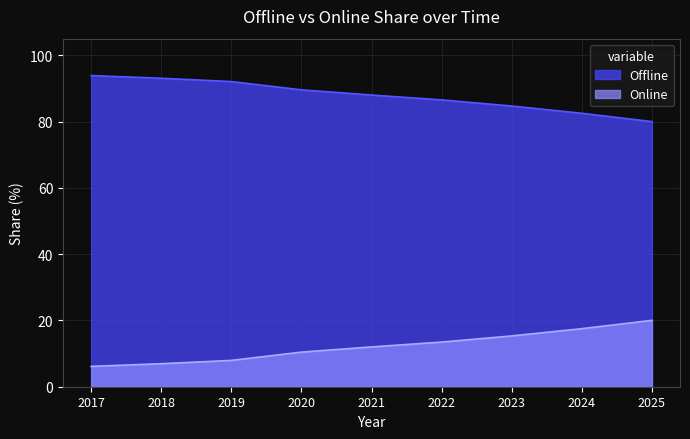

What are all the series names shown in the legend?

Offline, Online